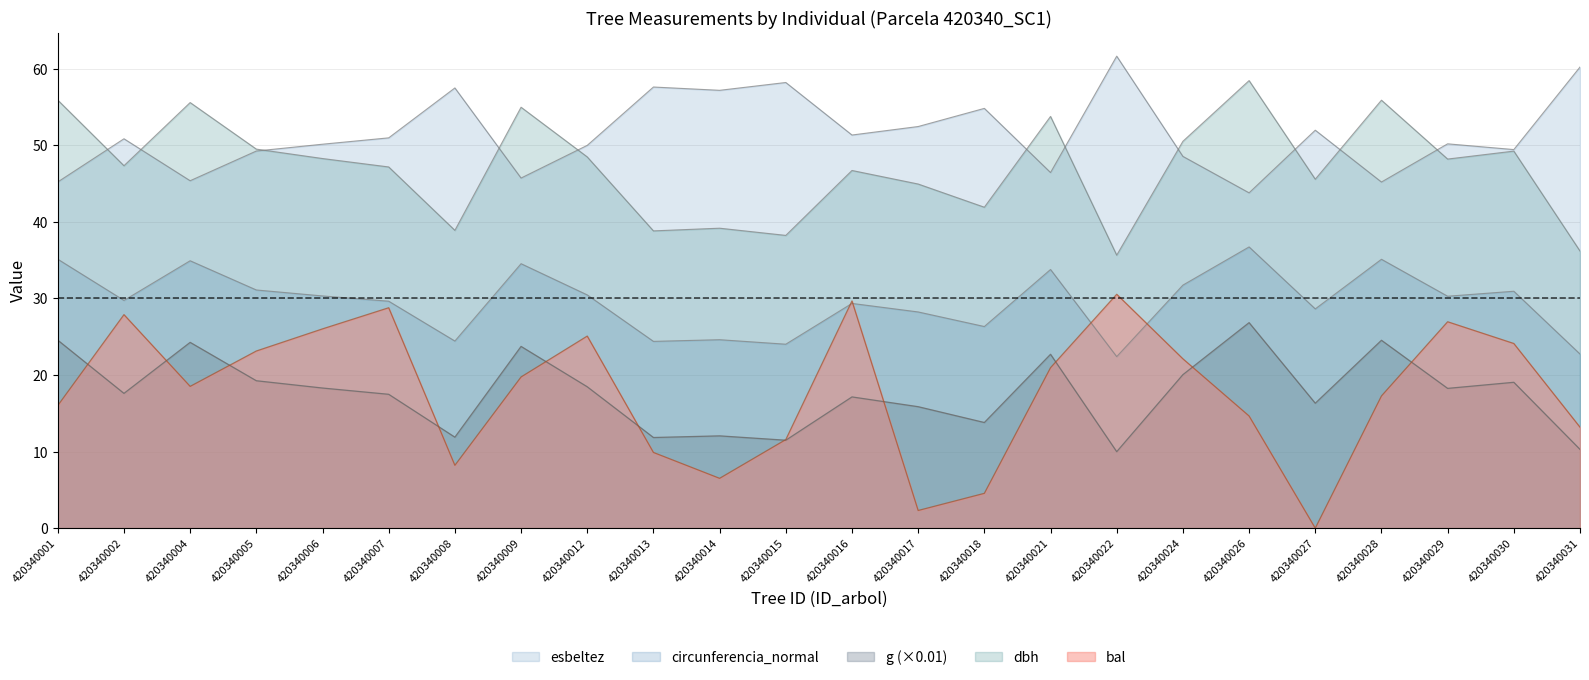

Is the value of dbh at 420340030 greater than the value of bal at 420340007?

Yes